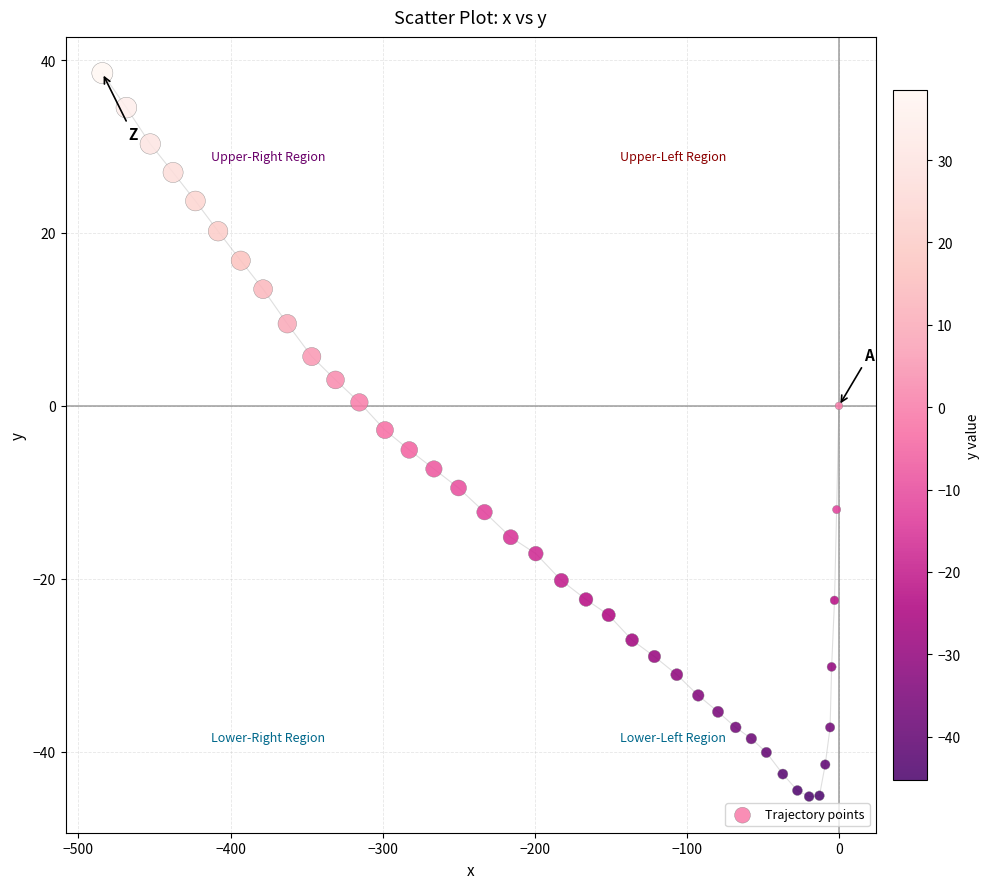

What is the range of Y values (max minus min)?

83.7